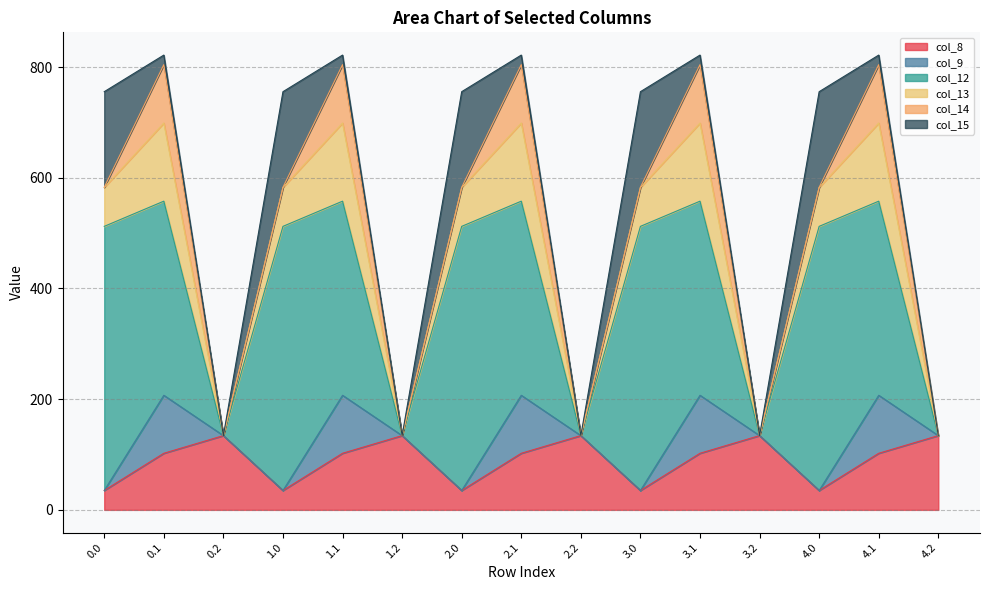

The col_14 series shows 0.1 at 1.0. True or false?

False